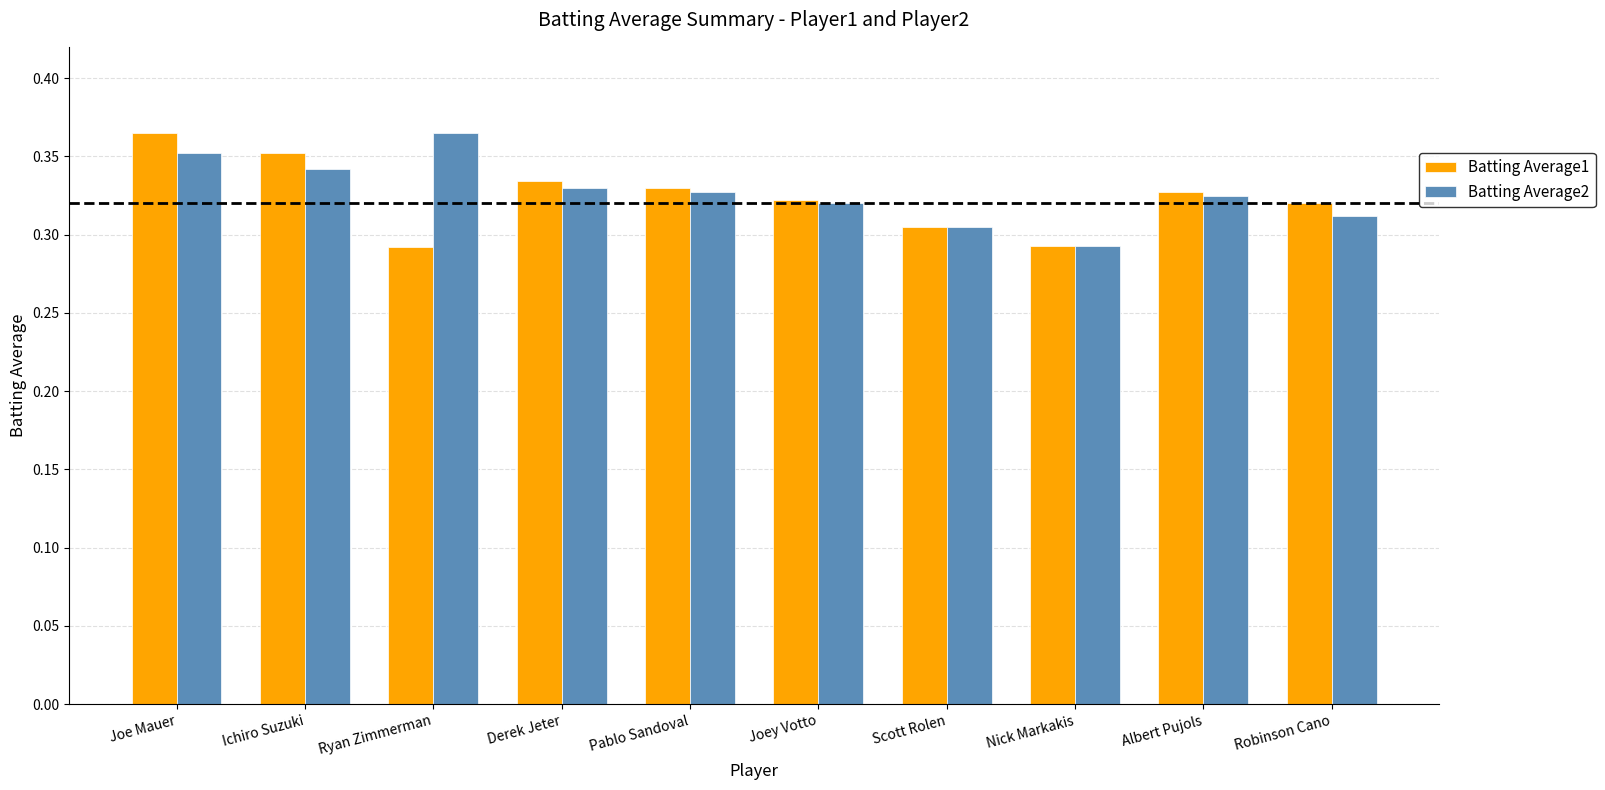

The Batting Average1 series shows 0.1 at Albert Pujols. True or false?

False